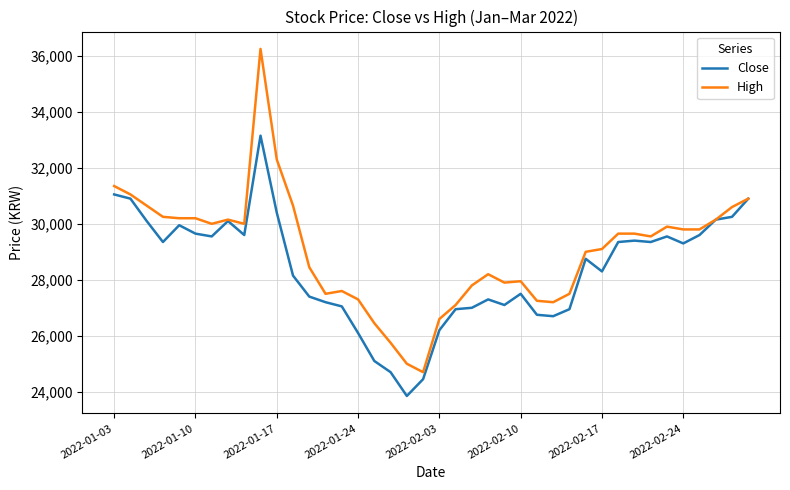

Which series has the largest range (max minus min)?

High